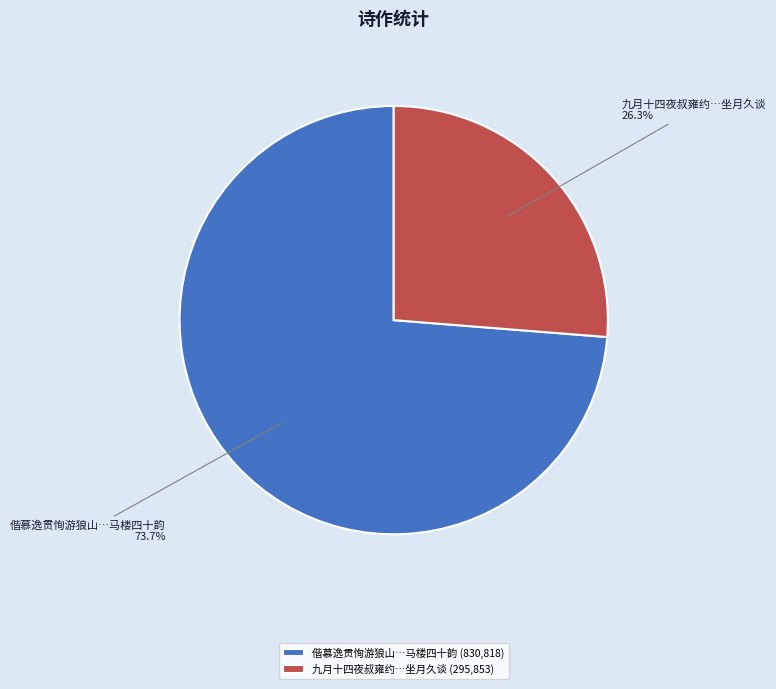

Which slice is the largest?

偕慕逸贯恂游狼山…马楼四十韵 (830,818)